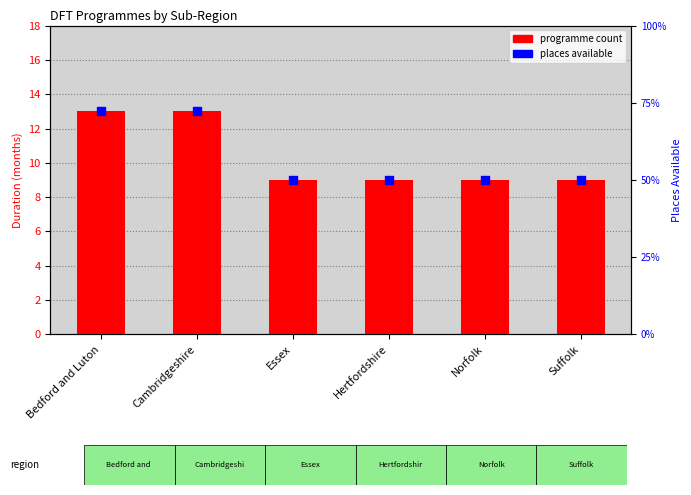

Which series contains the highest Y value?

programme count